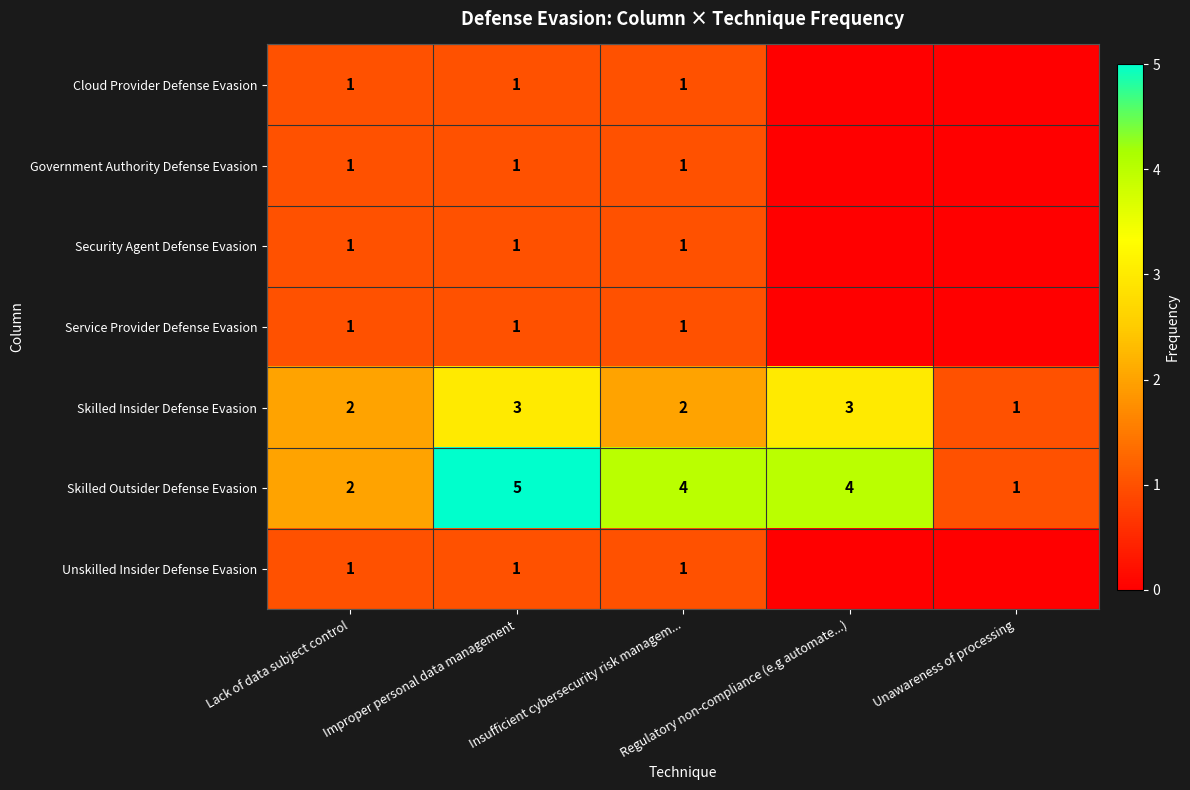

What is the difference between the maximum and second lowest values in the Skilled Outsider Defense Evasion series?

3